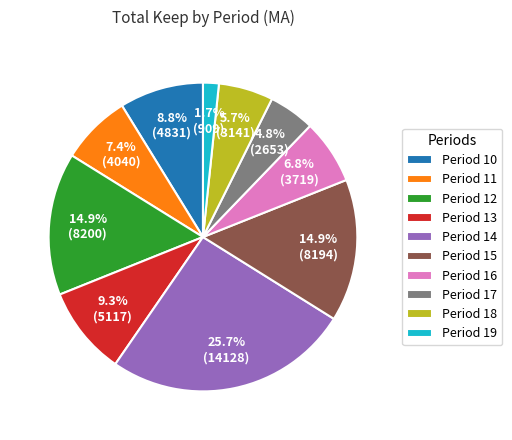

What percentage is the Period 16 slice, to the nearest percent?

7%